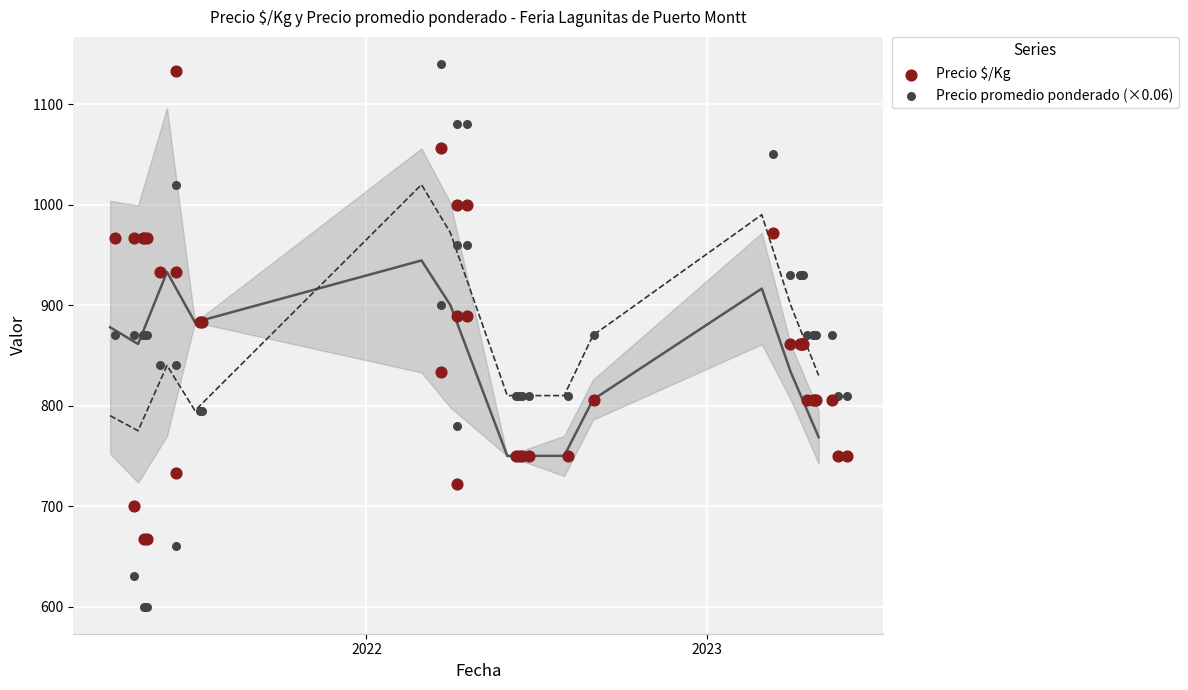

Which series contains the lowest Y value?

Precio promedio ponderado (×0.06)